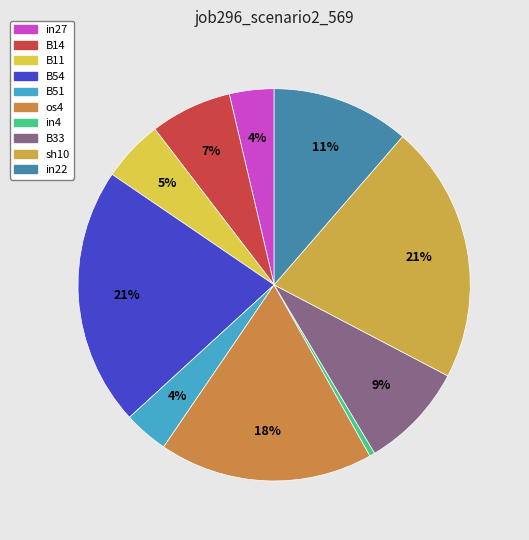

Count the number of slices in the pie.

10